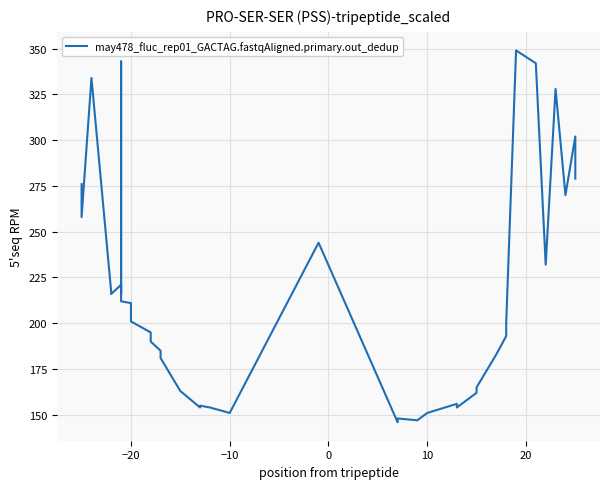

What is the greatest value displayed?

349